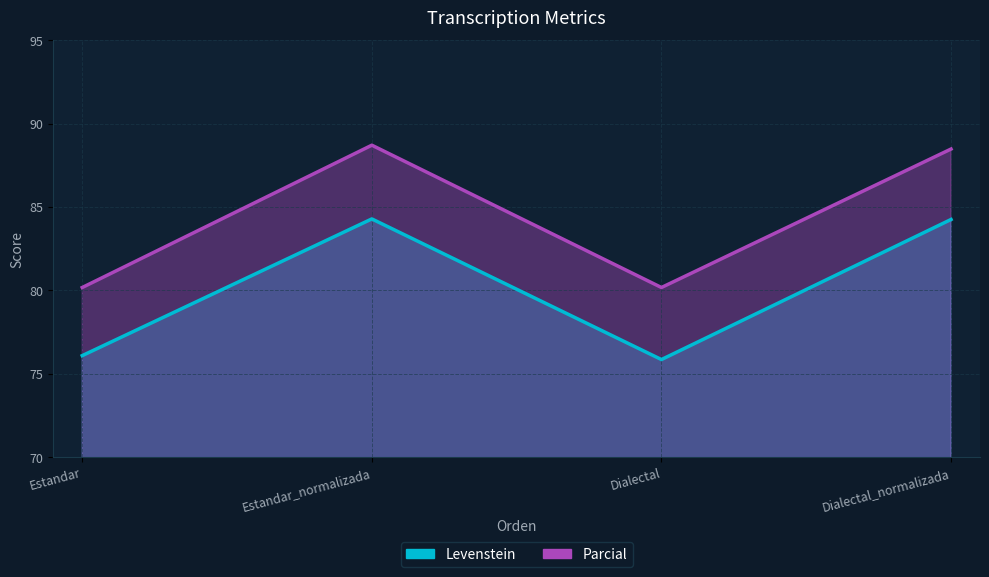

Rank the series by their maximum value, from highest to lowest.

Parcial, Levenstein